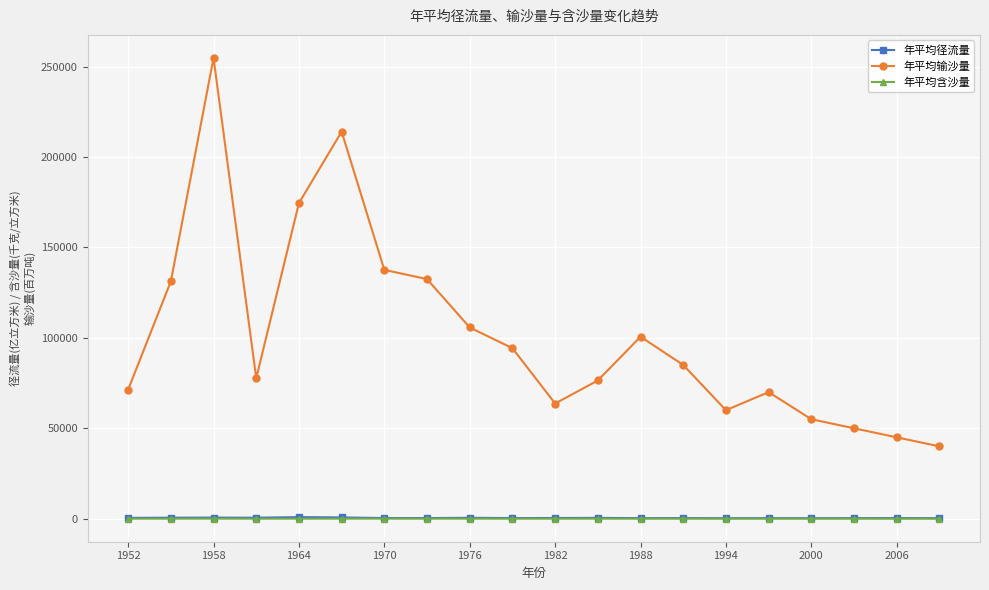

How many lines are shown in the chart?

3